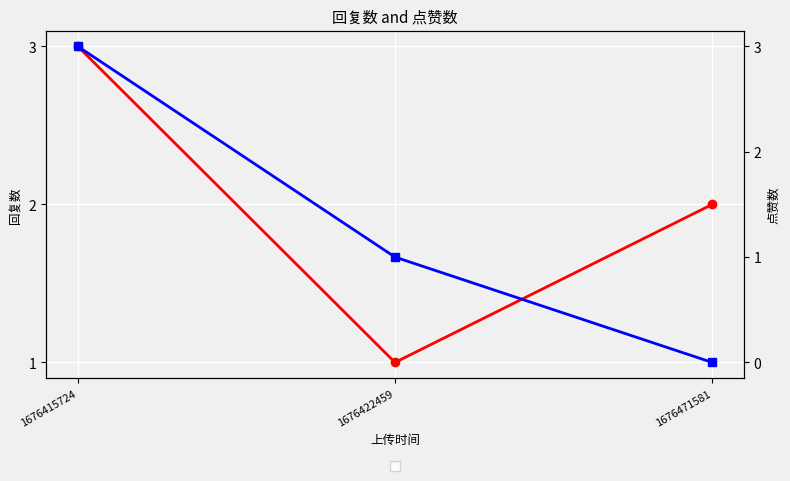

Reading left to right, extract all data points from this chart.

回复数: 3	1	2
点赞数: 3	1	0